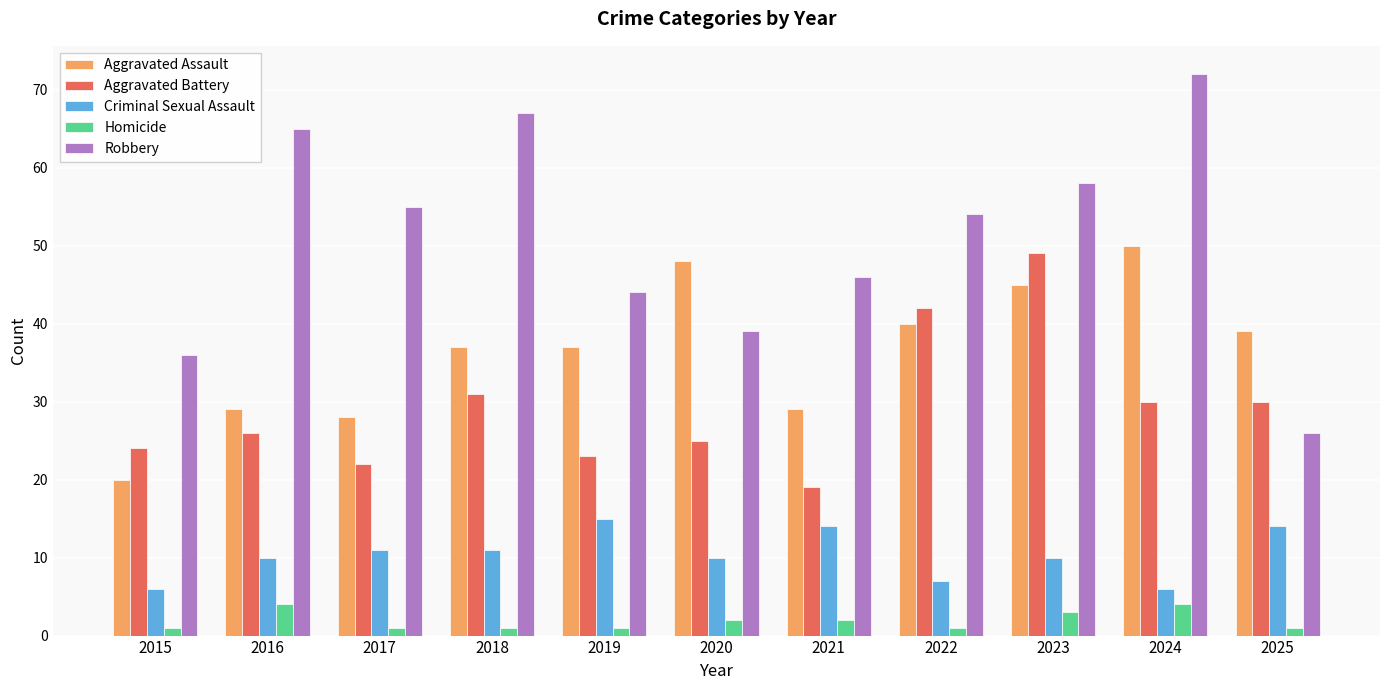

What is the sum of the Homicide values at 2025 and 2019?

2